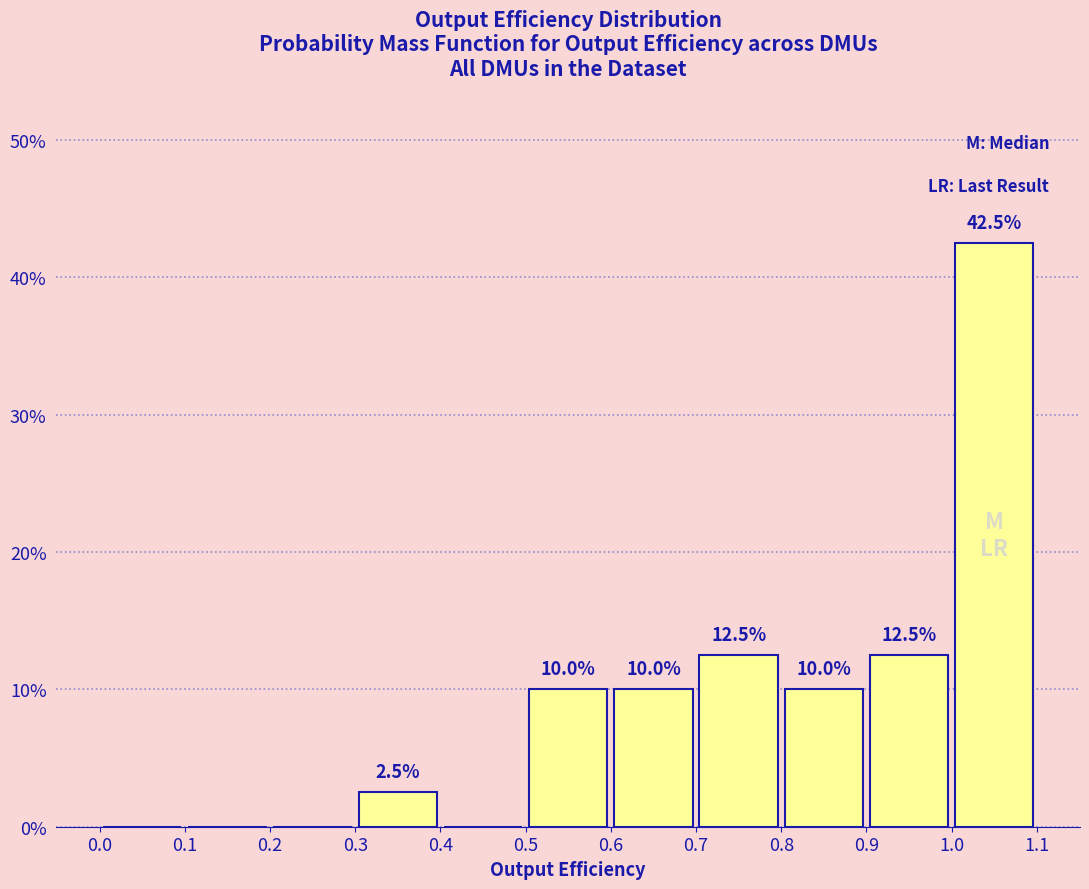

Over which range of the x-axis is the bar tallest?

1.0 to 1.1